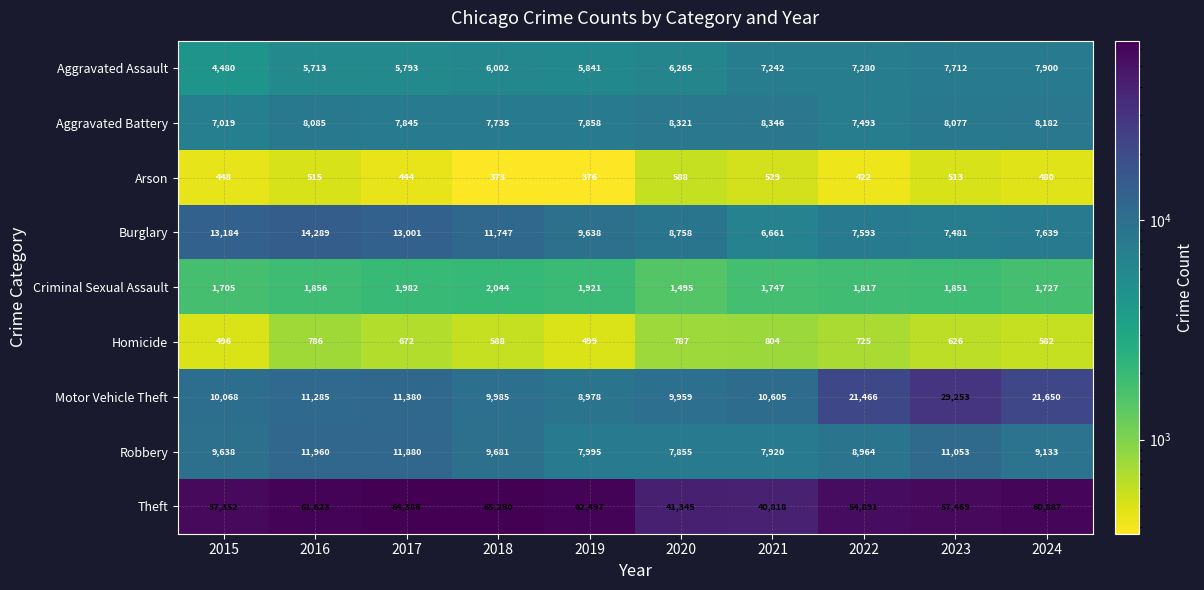

At how many categories does at least one series exceed 23427?

10